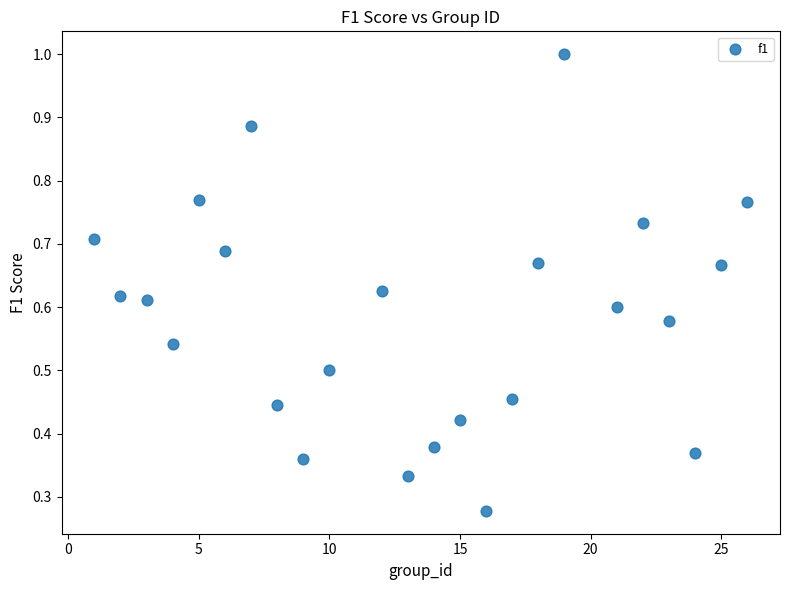

What is the range of X values (max minus min)?

25.0